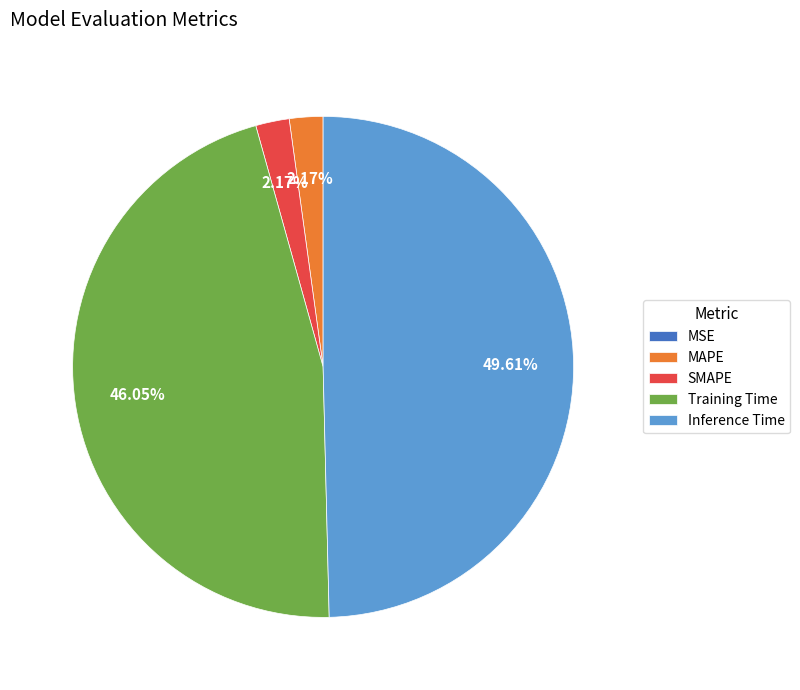

To the nearest percent, what is the difference between the Training Time and Inference Time slice percentages?

4%